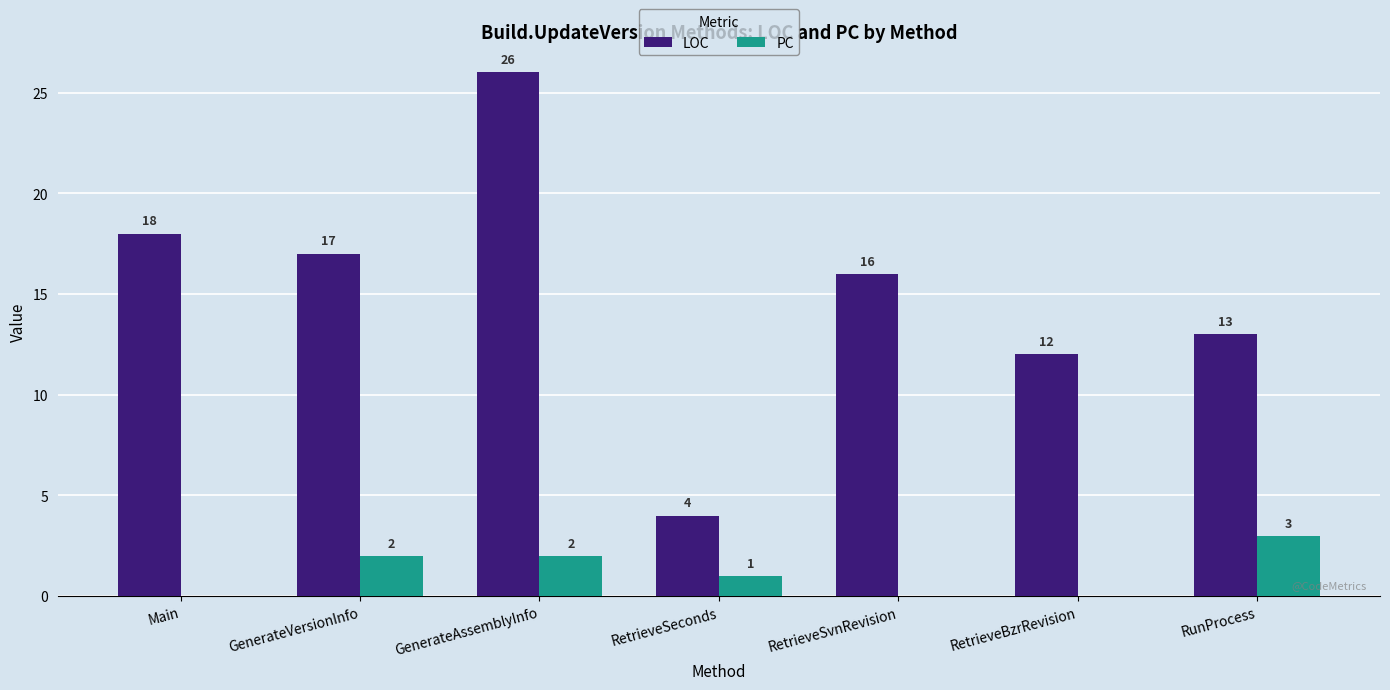

How many groups of bars are there?

7